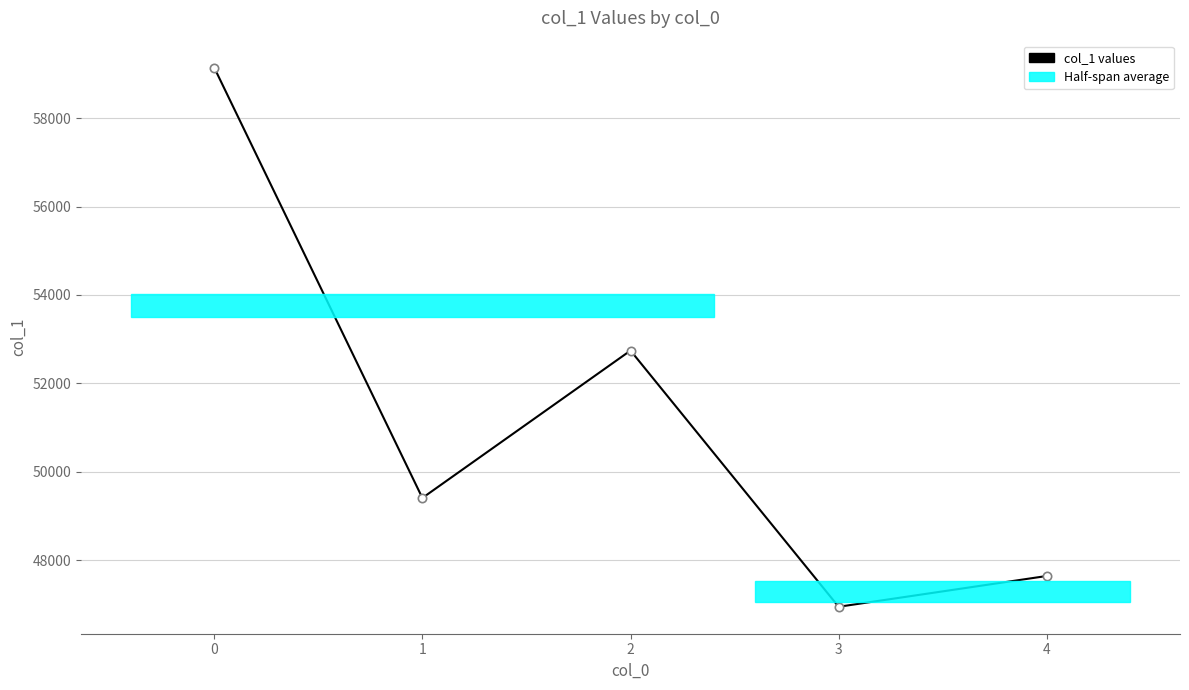

How many categories are shown in the chart?

5